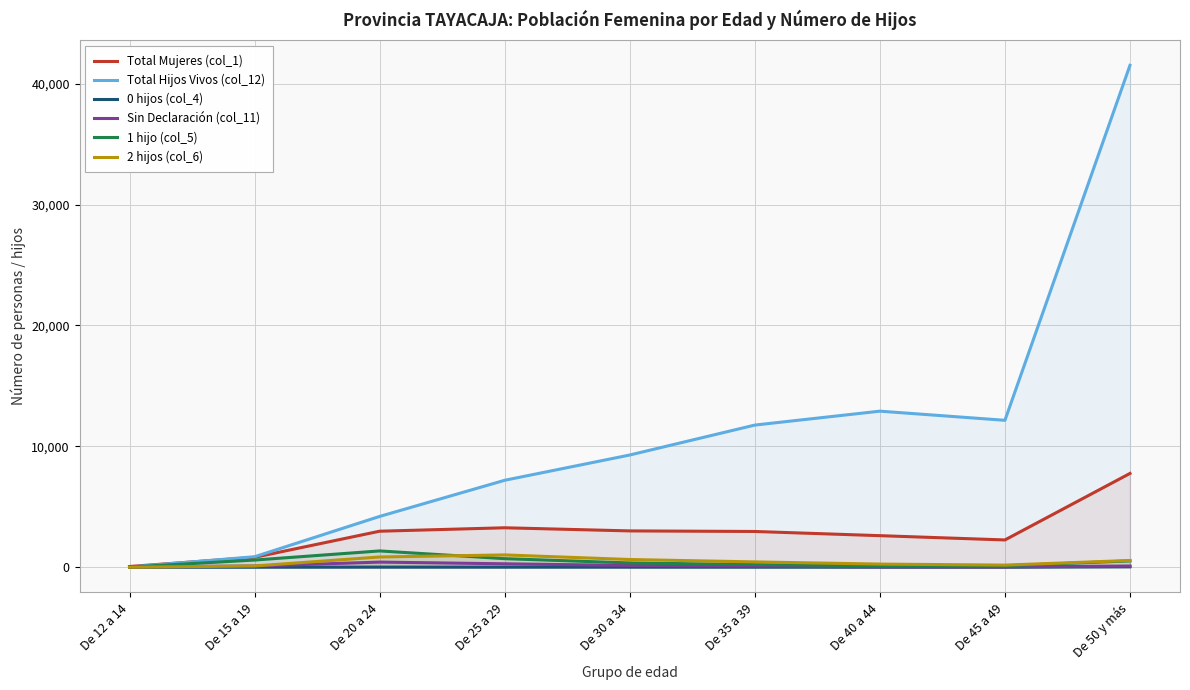

How many intersections are there between Sin Declaración (col_11) and 1 hijo (col_5)?

1